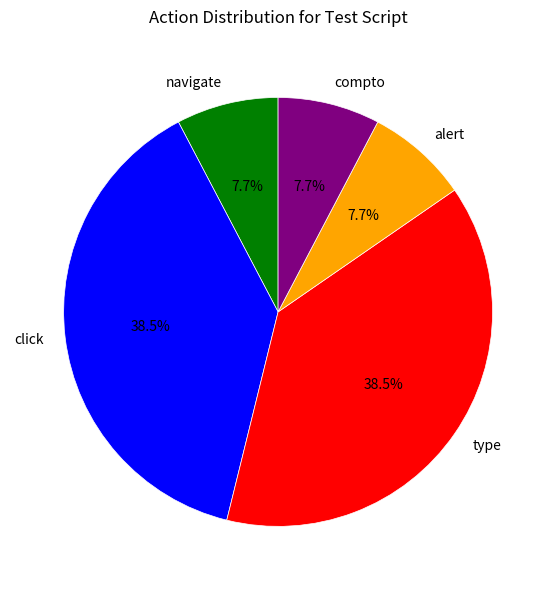

Does any single category account for the majority?

No